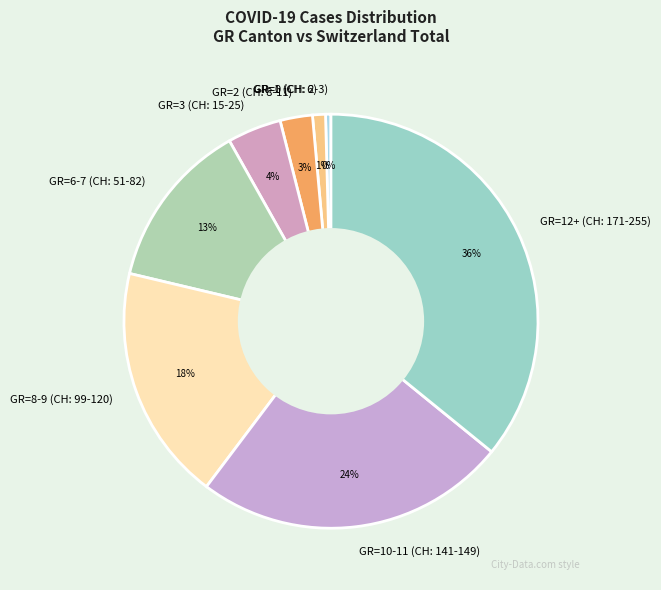

To the nearest percent, what percentage of the pie is GR=10-11 (CH: 141-149)?

24%